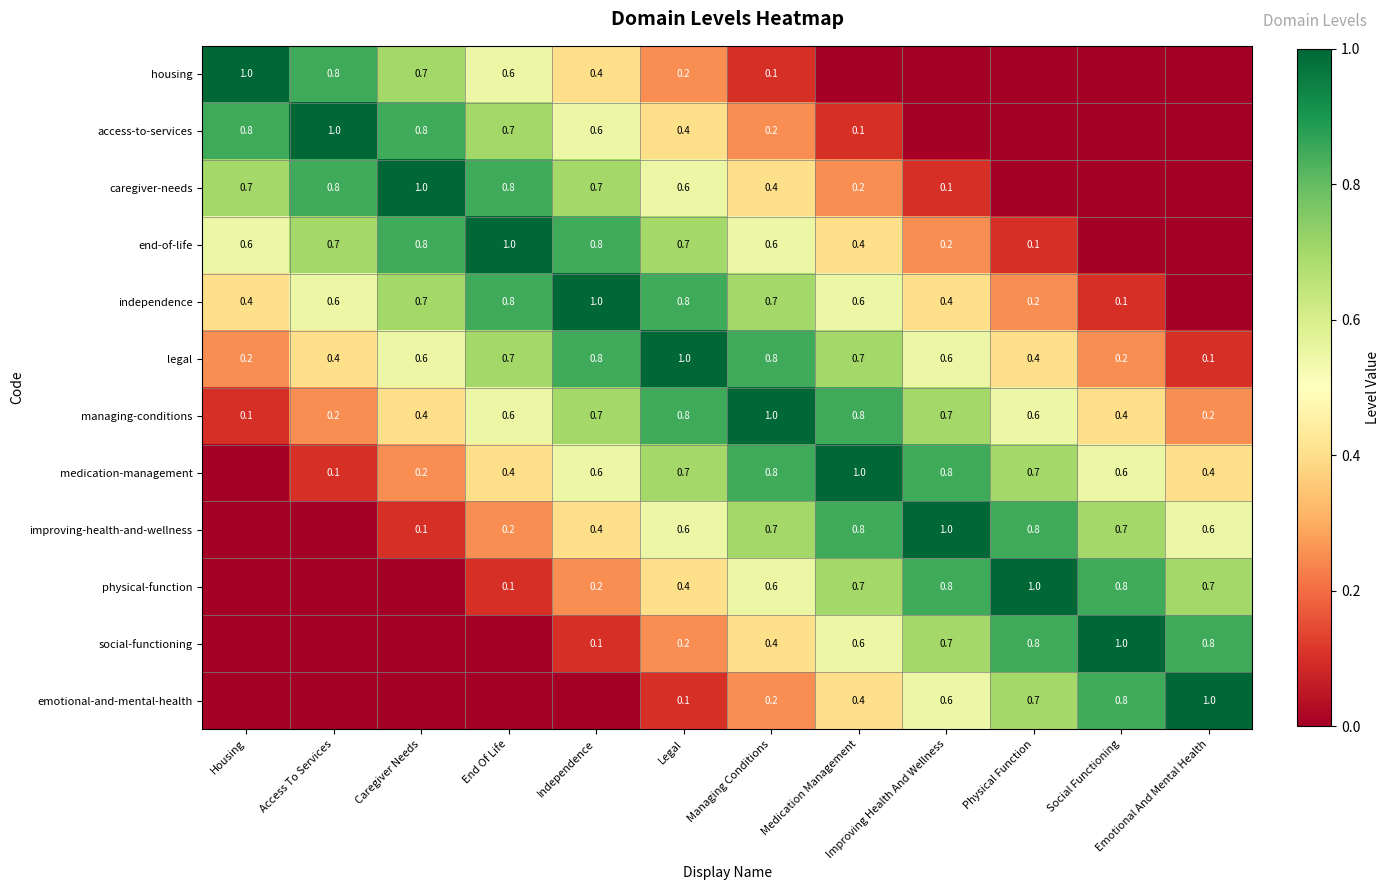

What is the total value across all series at Managing Conditions?

6.5